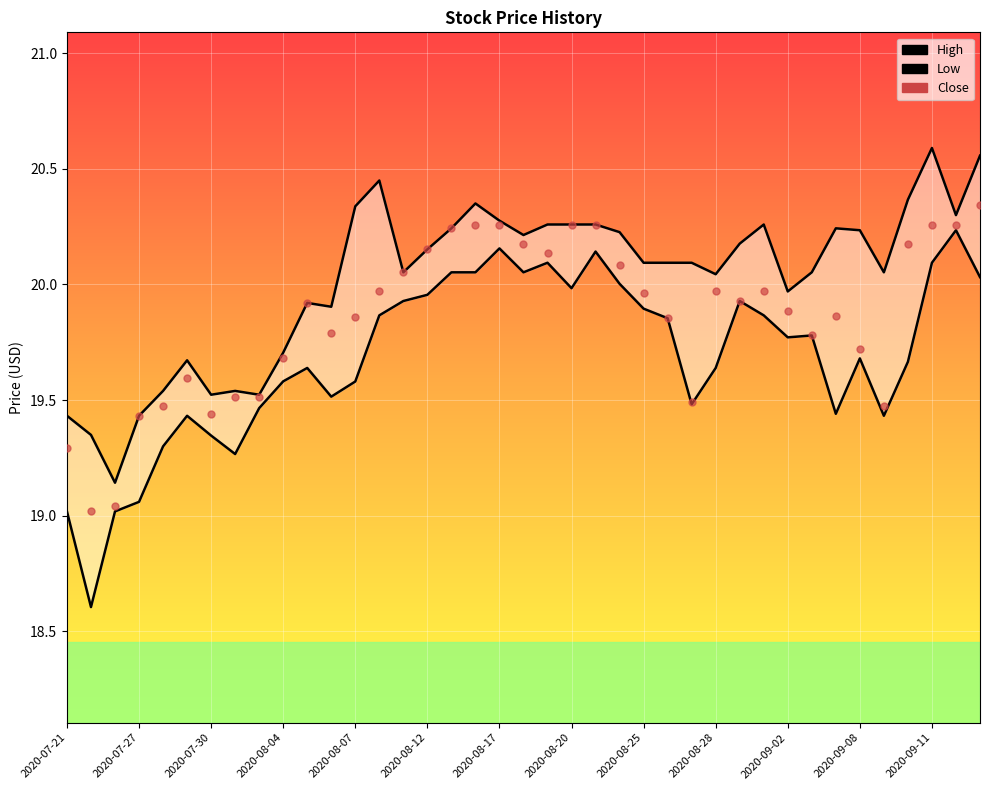

In Close, how many points are lower than both neighbors (excluding endpoints)?

8